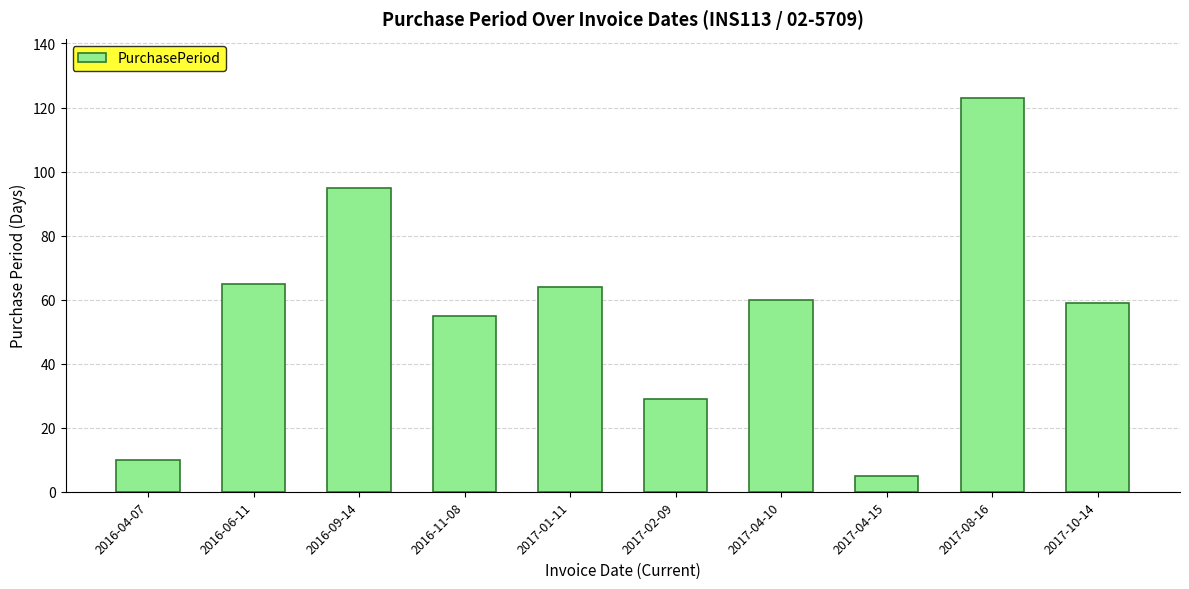

What is the difference between the maximum and minimum values?

118